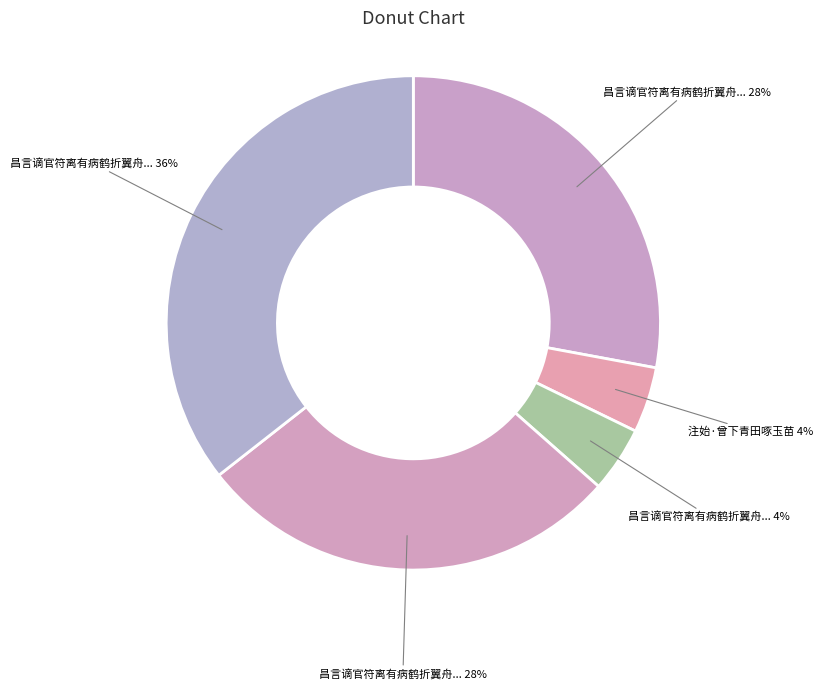

Count the number of slices in the pie.

5